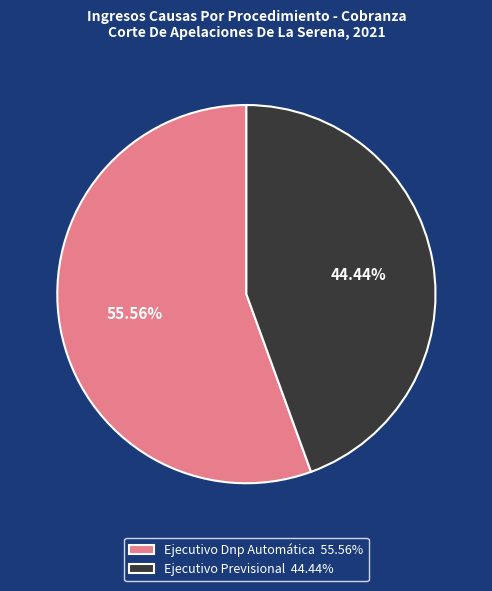

True or false: Ejecutivo Previsional accounts for 52% of the total.

False